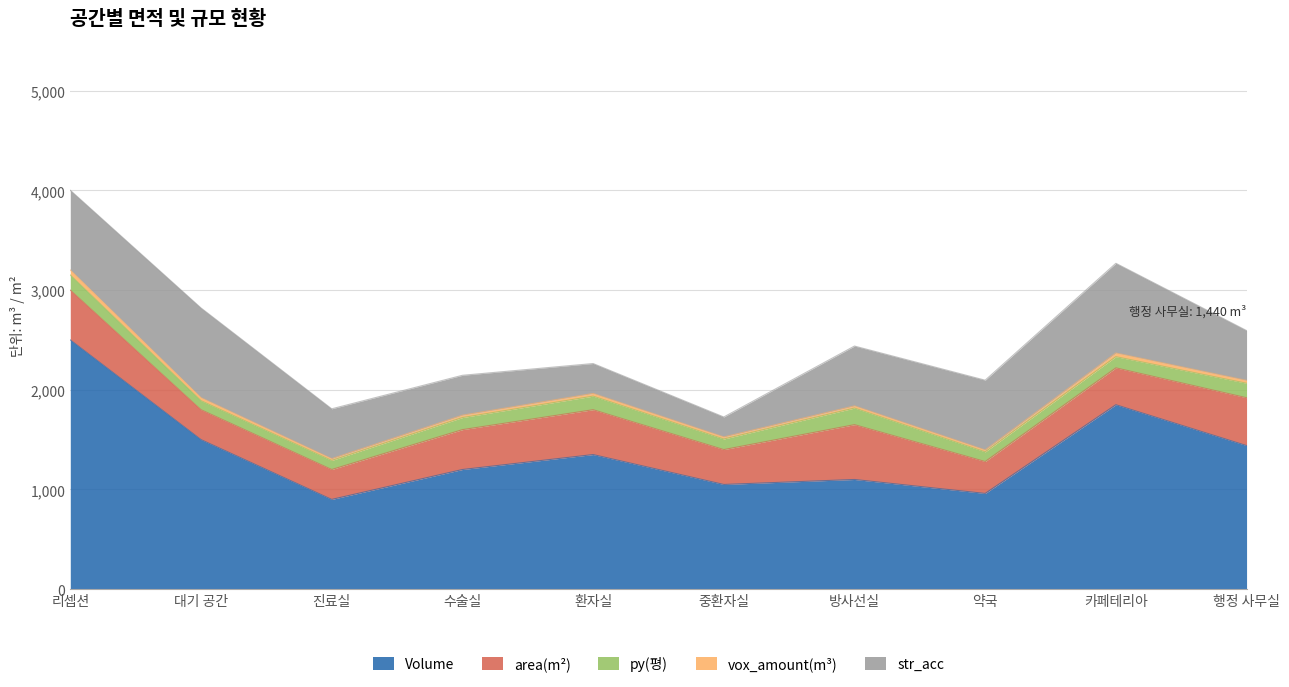

At which category does str_acc reach its first local valley?

중환자실